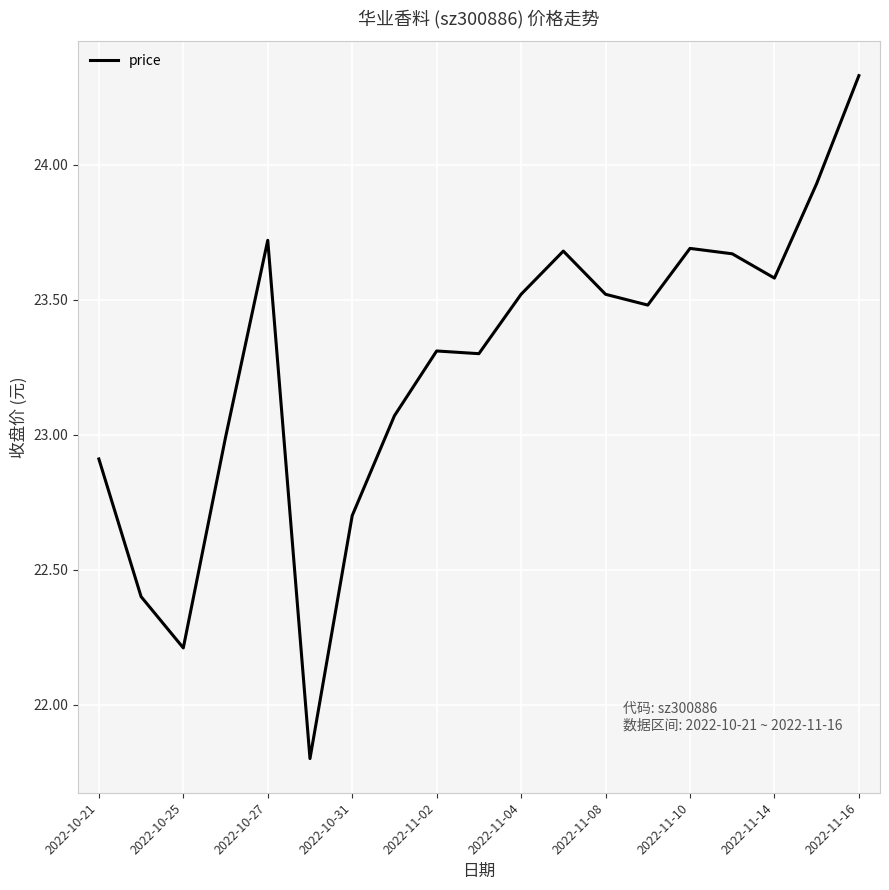

What is the minimum value shown in the chart?

21.8